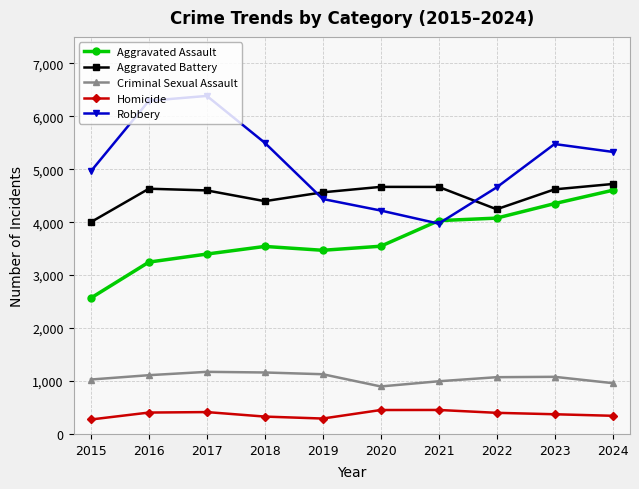

What is the minimum value shown in the chart?

273